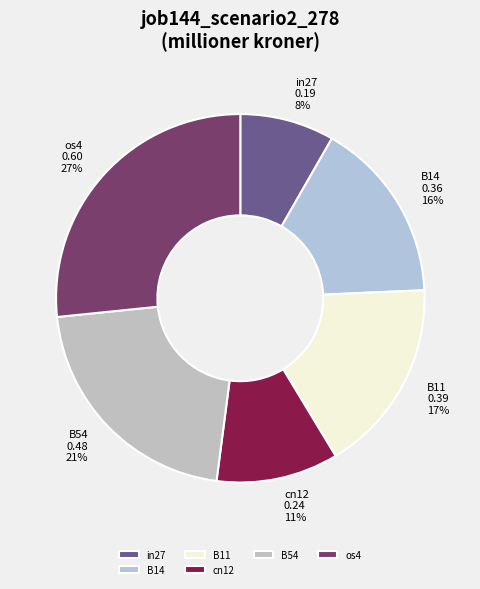

To the nearest percent, what is the average slice percentage?

17%